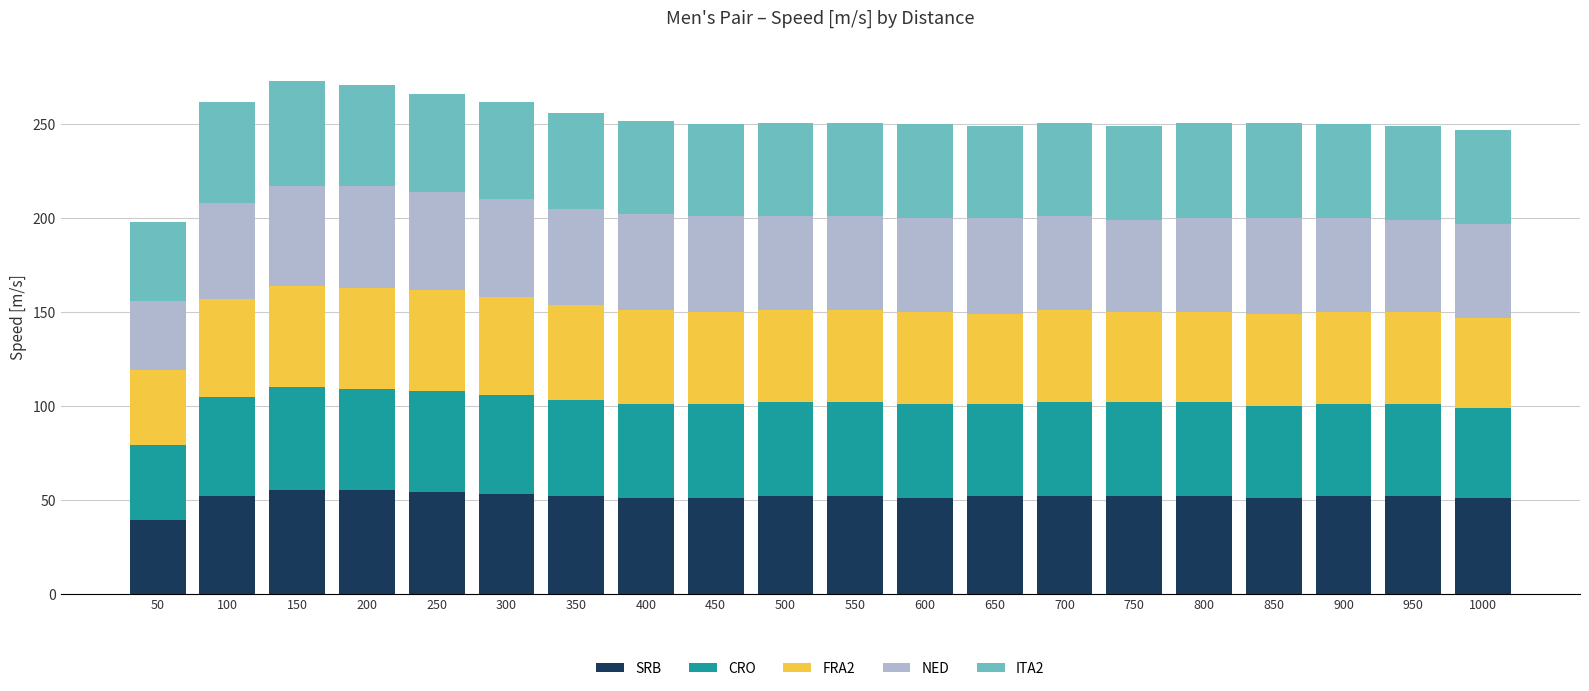

The SRB series shows 11 at 50. True or false?

False